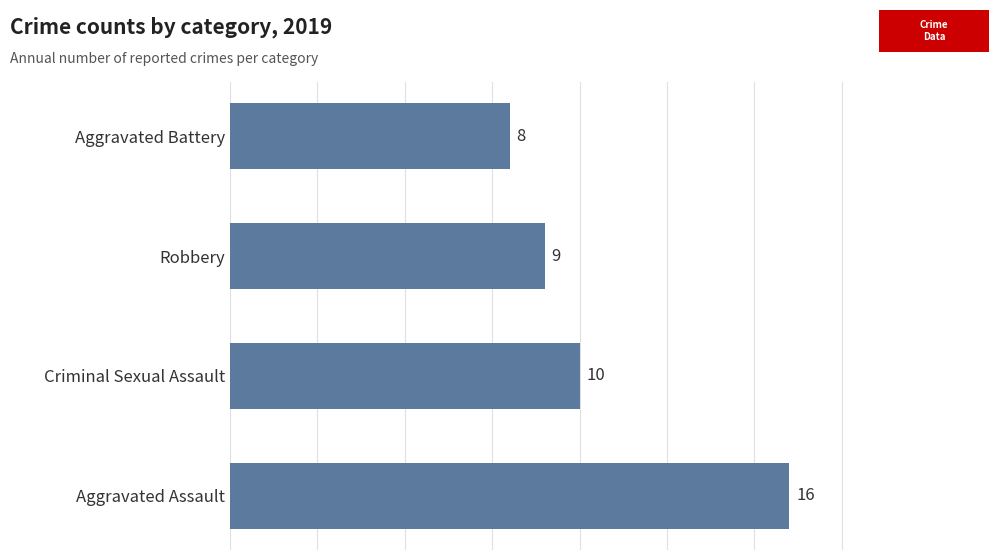

Reading top to bottom, extract all data points from this chart.

Aggravated Battery=8	Robbery=9	Criminal Sexual Assault=10	Aggravated Assault=16